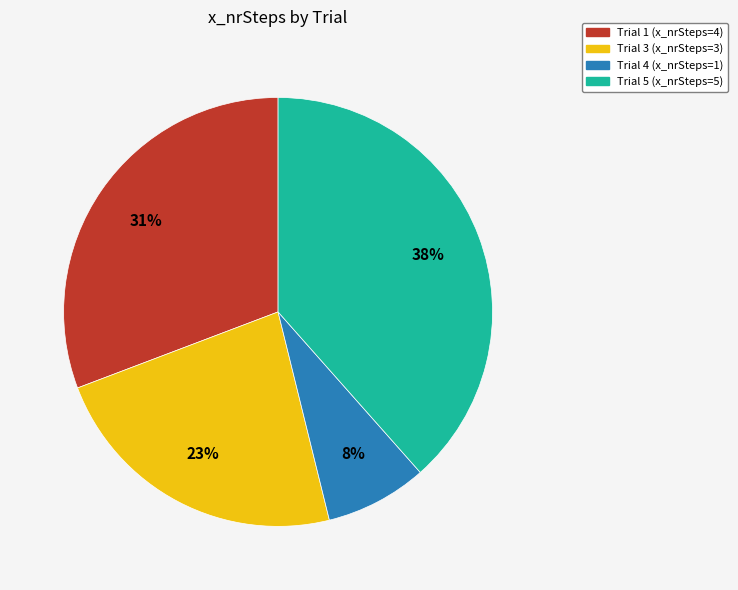

Is there any slice that represents more than half of the pie?

No